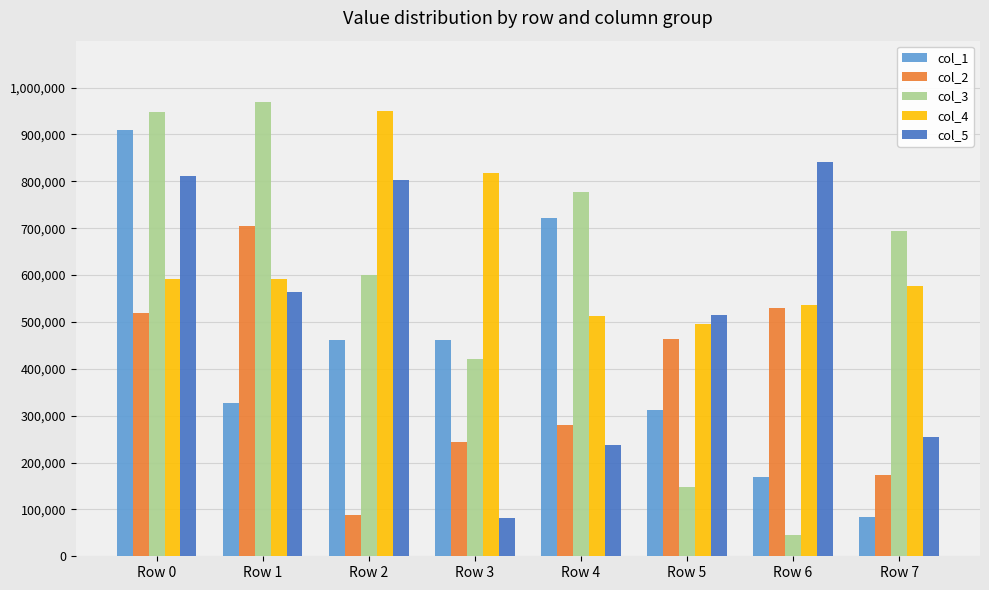

What is the difference between the maximum and minimum values in the col_2 series?

616260